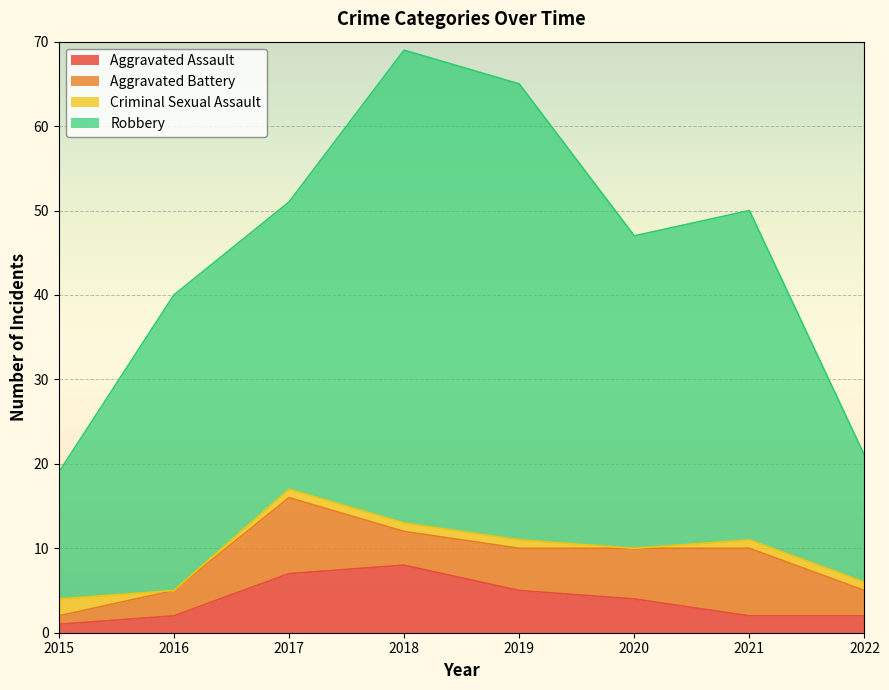

Between 2018 and 2019, which is larger?

2018